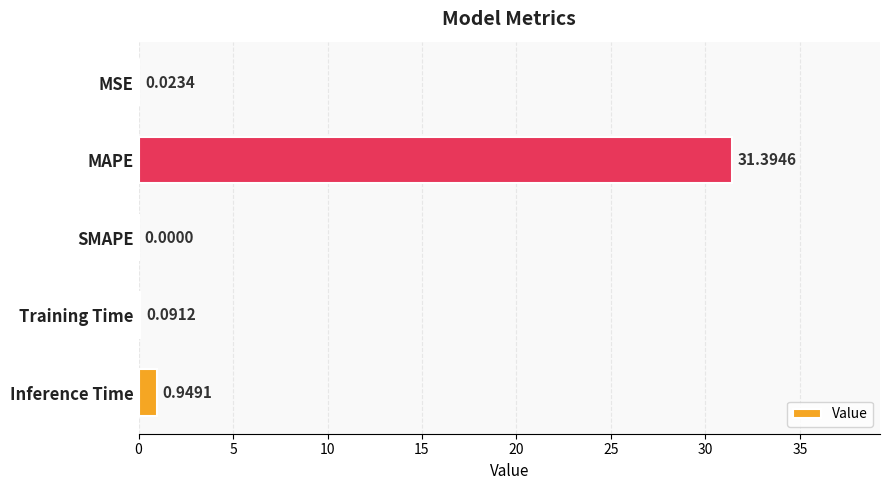

Where is the data nearest to the value 15?

Inference Time